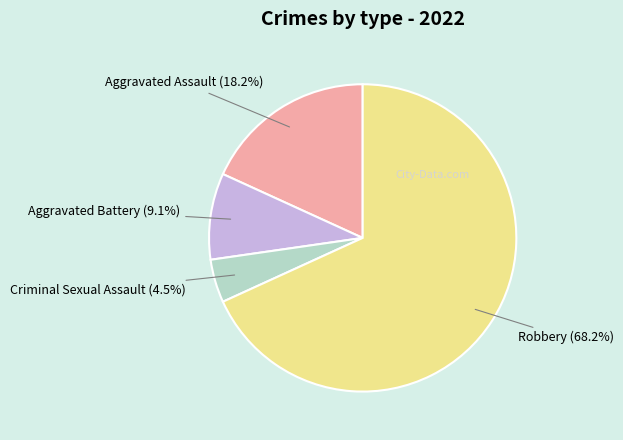

What is the smallest slice in the pie chart?

Criminal Sexual Assault